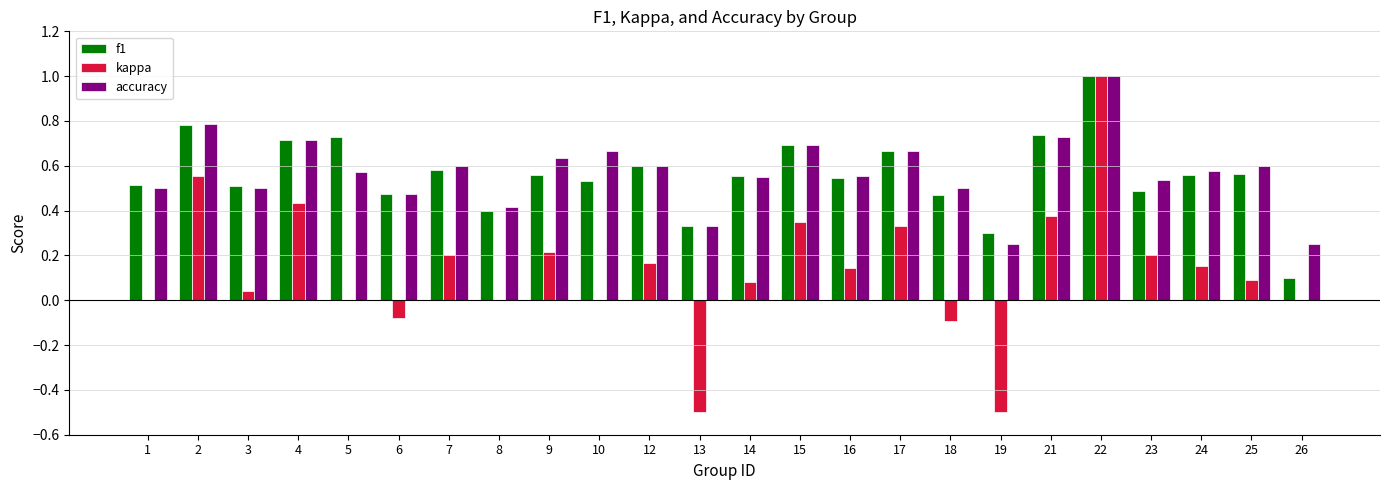

How many categories are shown in the chart?

24